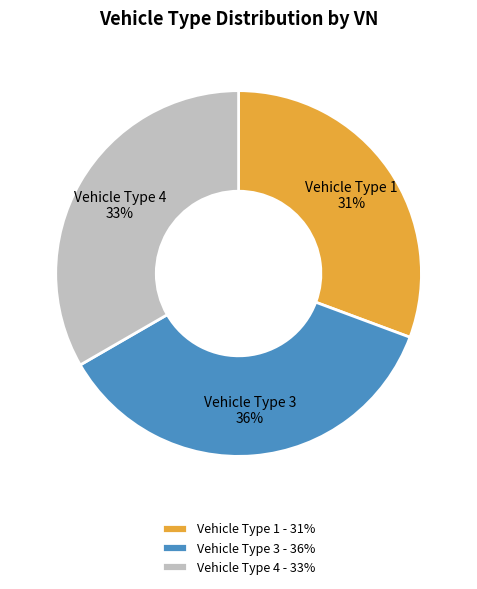

Which category has the smallest portion of the pie?

Vehicle Type 1